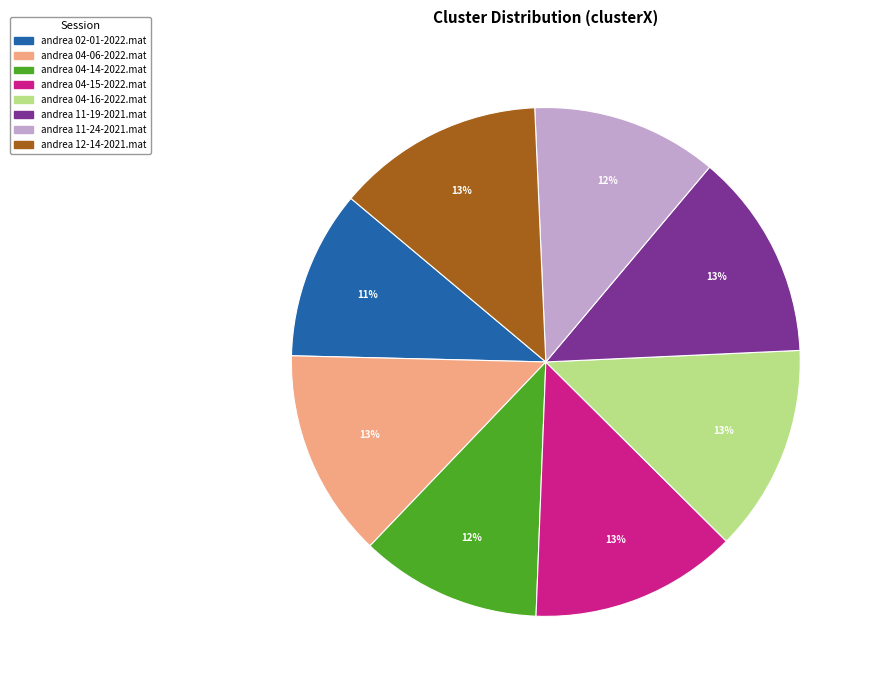

To the nearest percent, what is the combined percentage of andrea 04-06-2022.mat and andrea 04-14-2022.mat?

25%